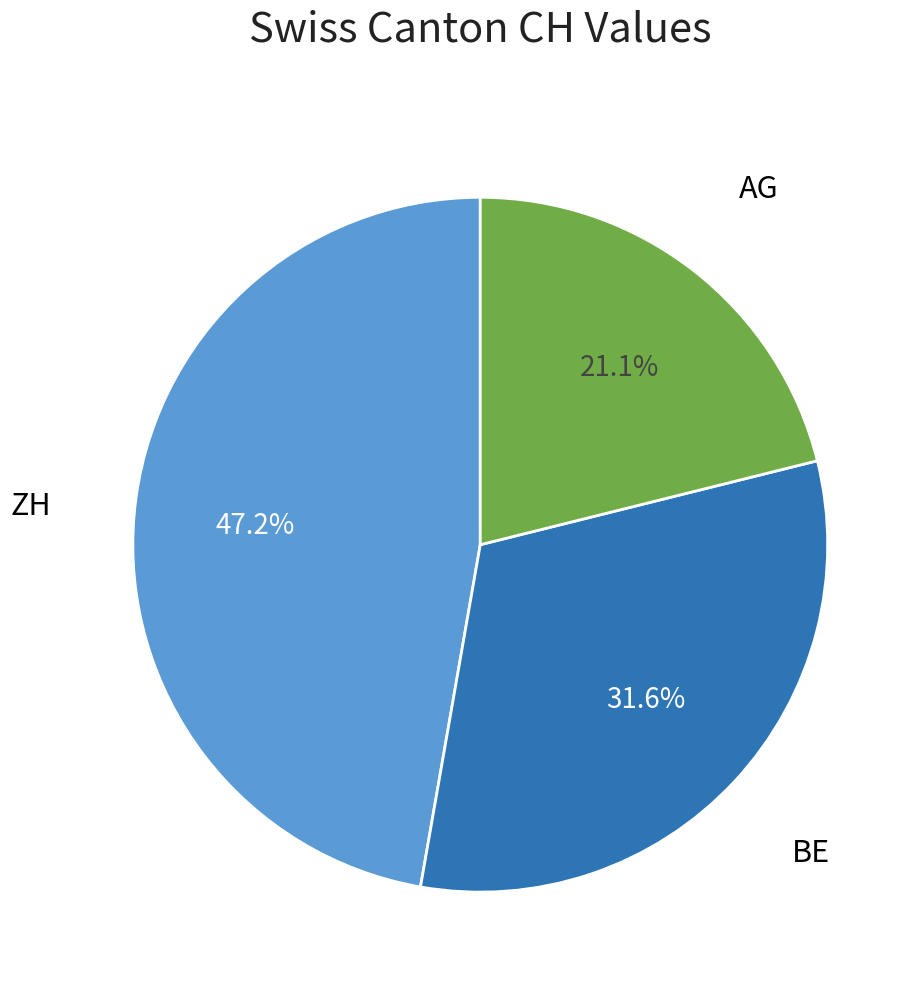

Is there a majority slice in this chart?

No